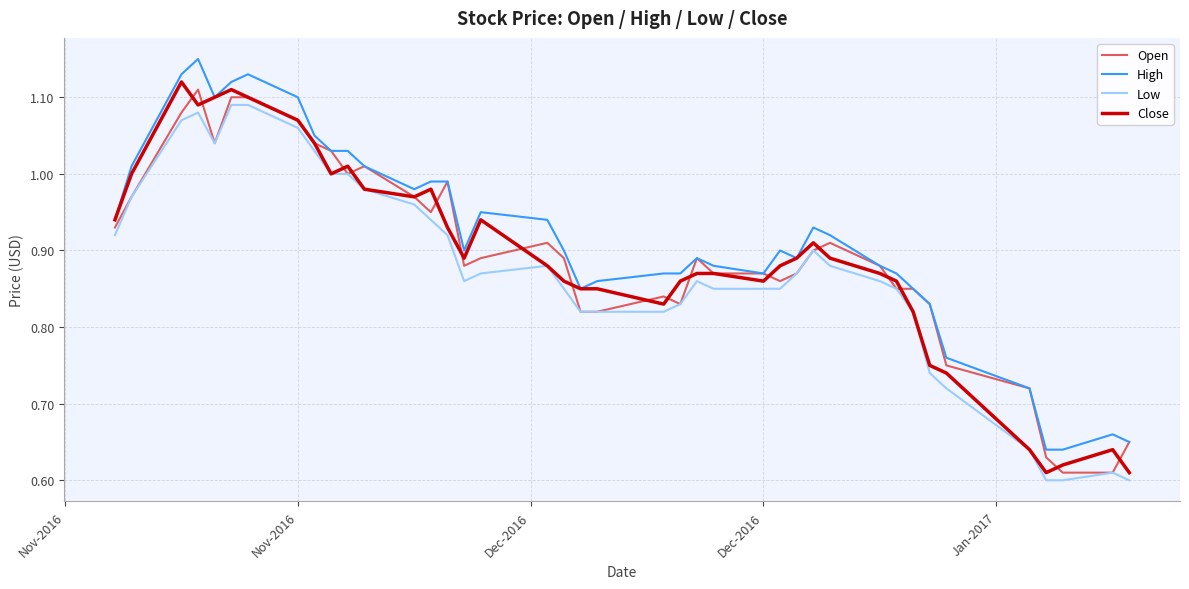

True or false: High and Low cross at least once.

False